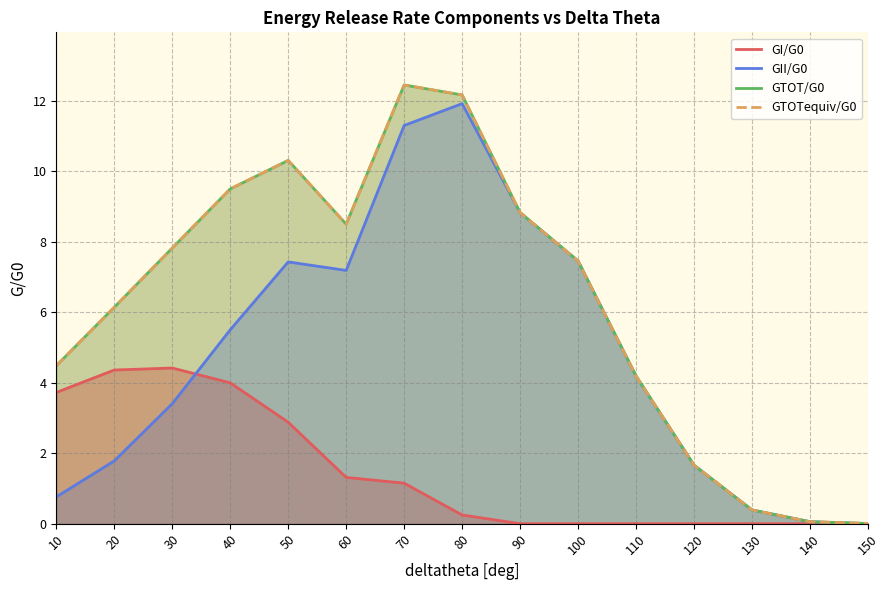

How many series are shown in this chart?

4